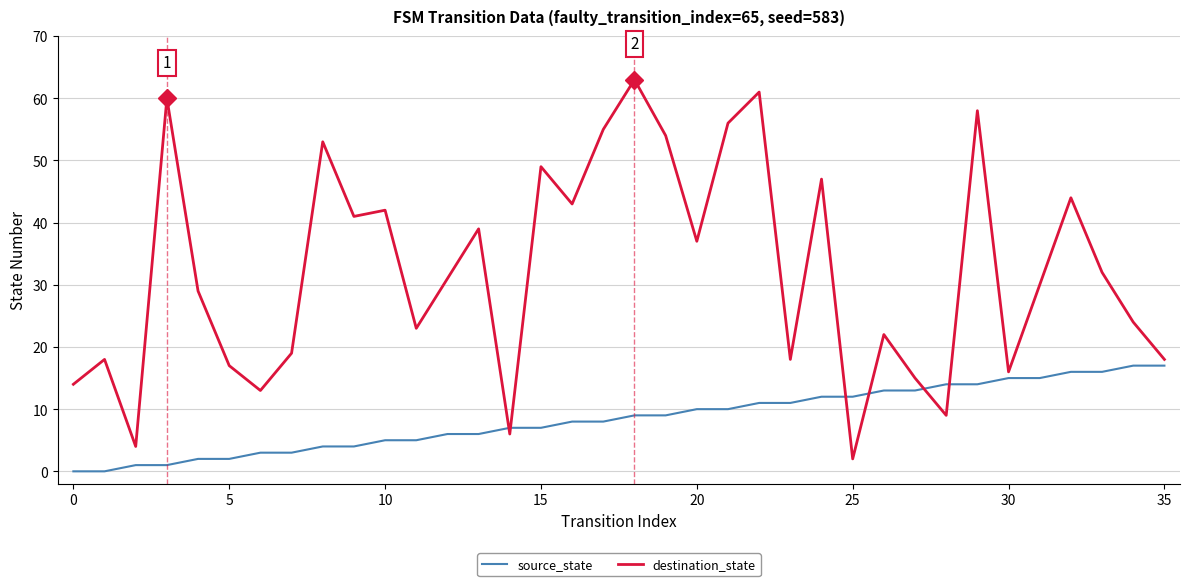

Which series has the widest spread of values?

destination_state